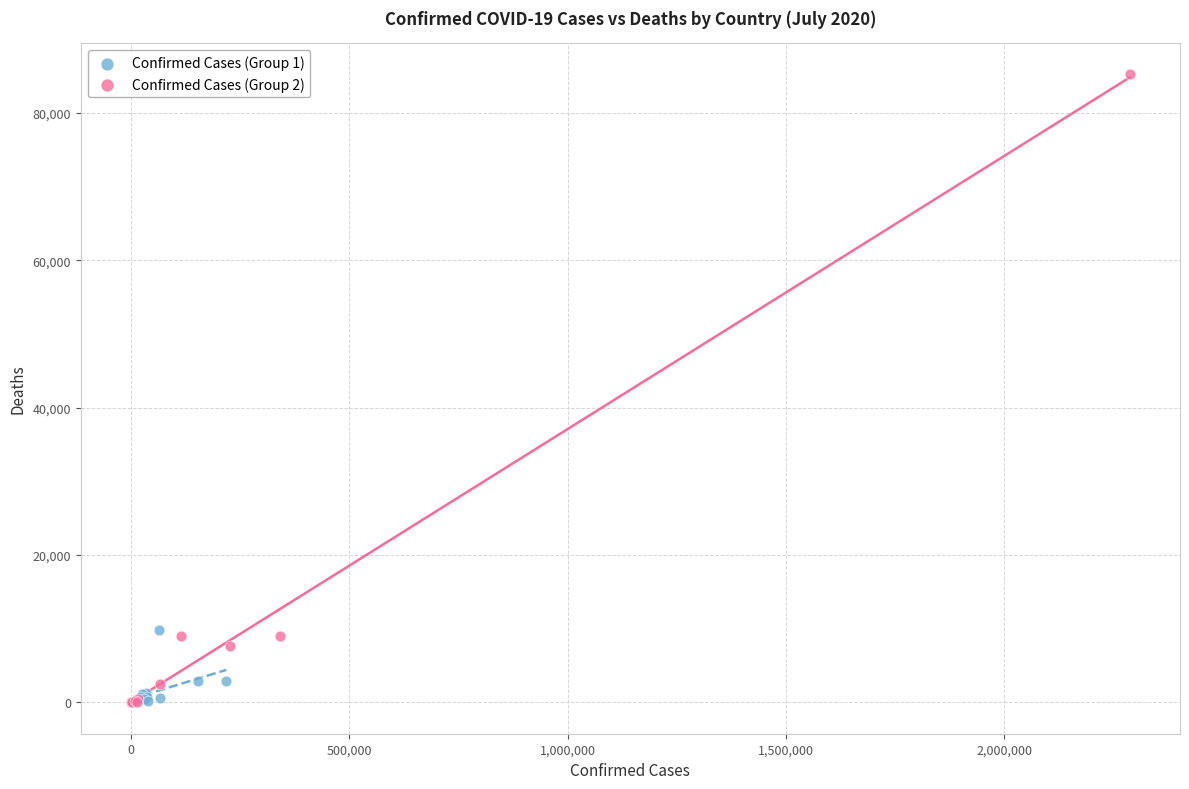

Which series reaches the maximum Y coordinate?

Confirmed Cases (Group 2)